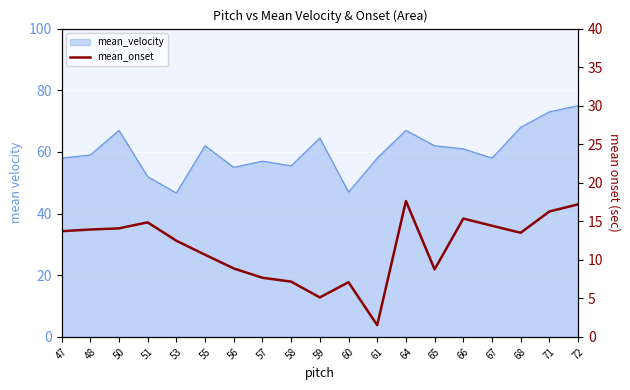

What is the difference between the maximum and minimum values?

16.1